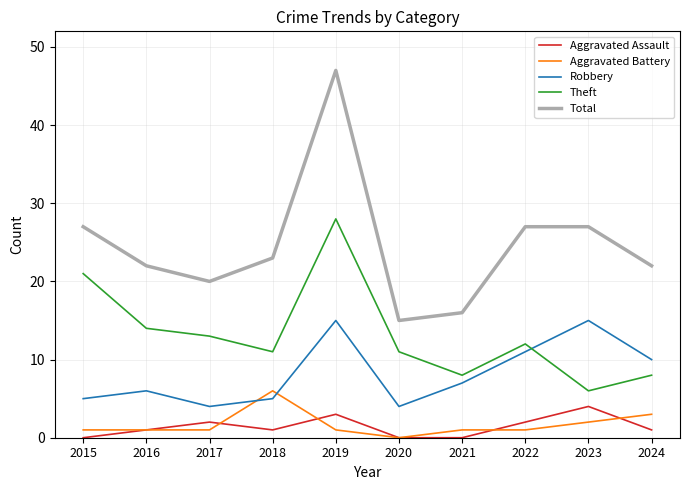

What is the sum of all Total values?

246